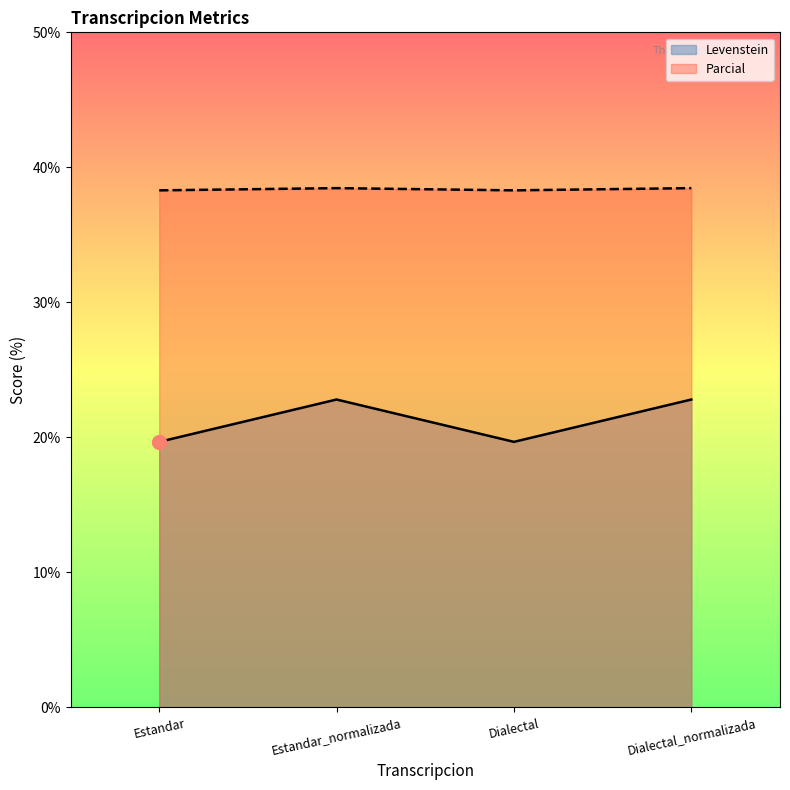

What is the maximum value shown in the chart?

38.5